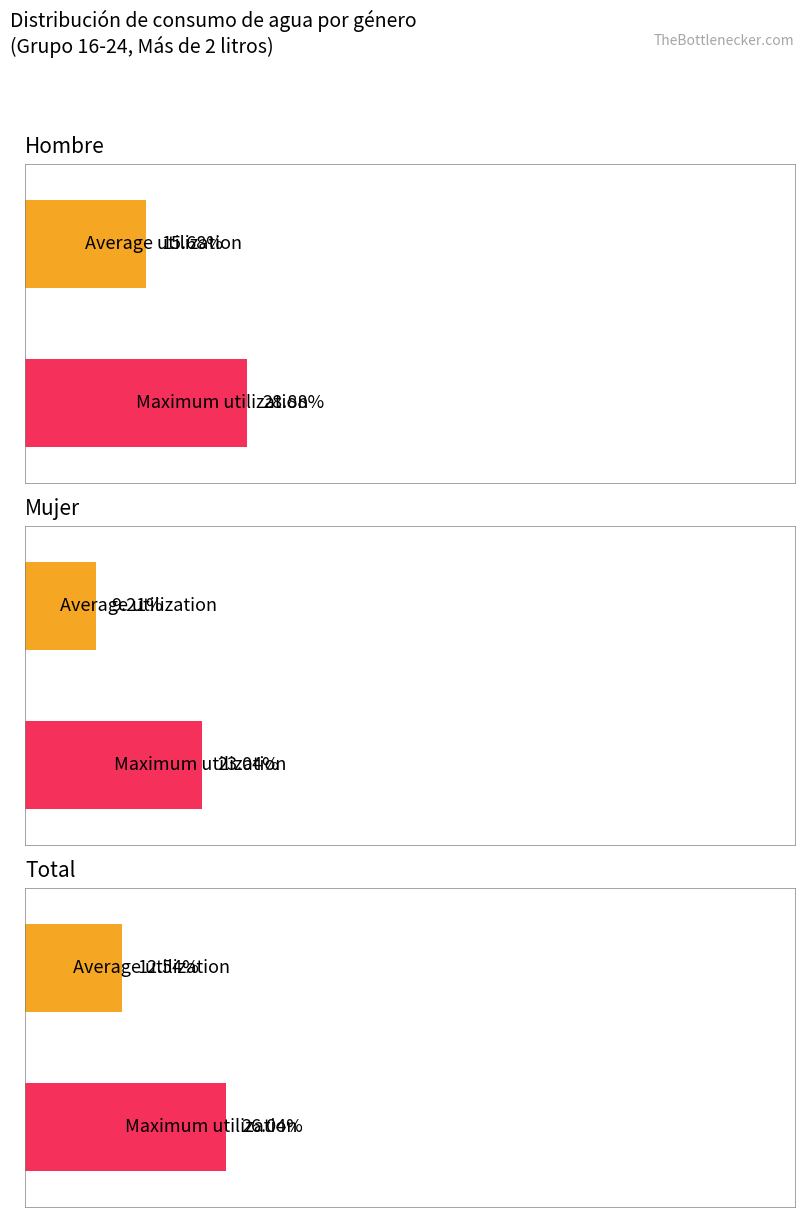

Where is Maximum utilization nearest to the value 0?

Mujer